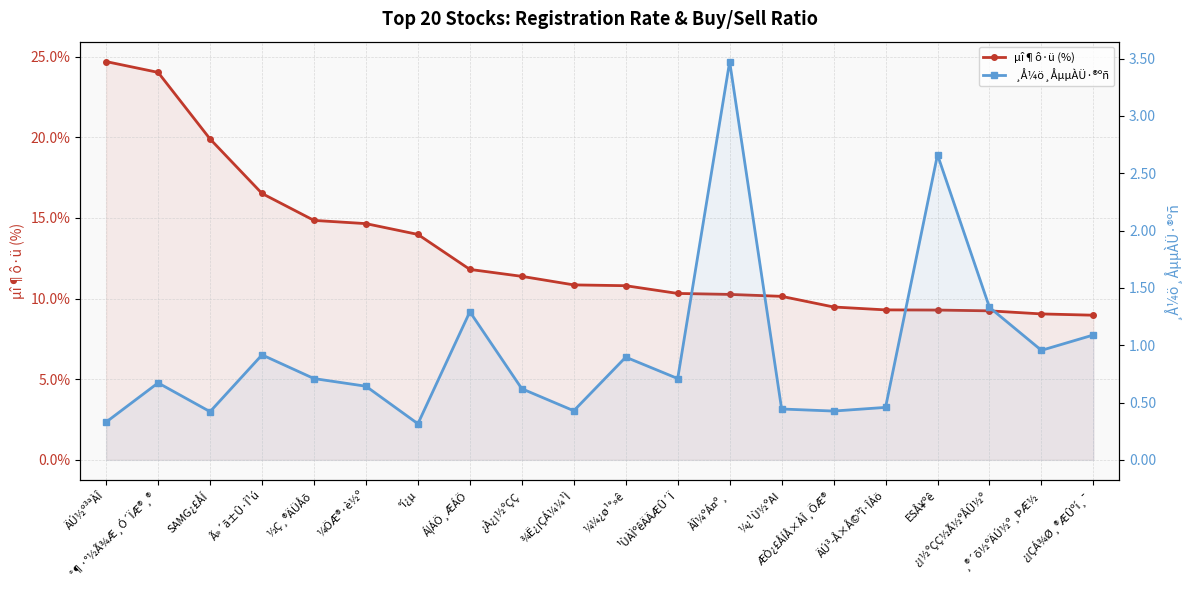

True or false: µî¶ô·ü (%) and ¸Å¼ö¸ÅµµÀÜ·®ºñ intersect in this chart.

False